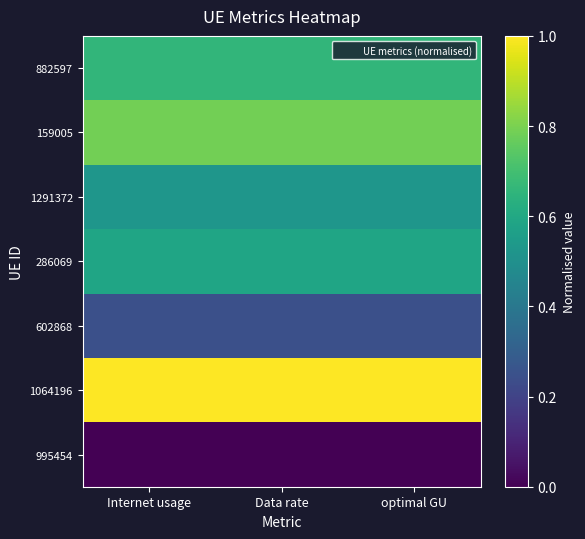

At how many categories does at least one series exceed 0?

3